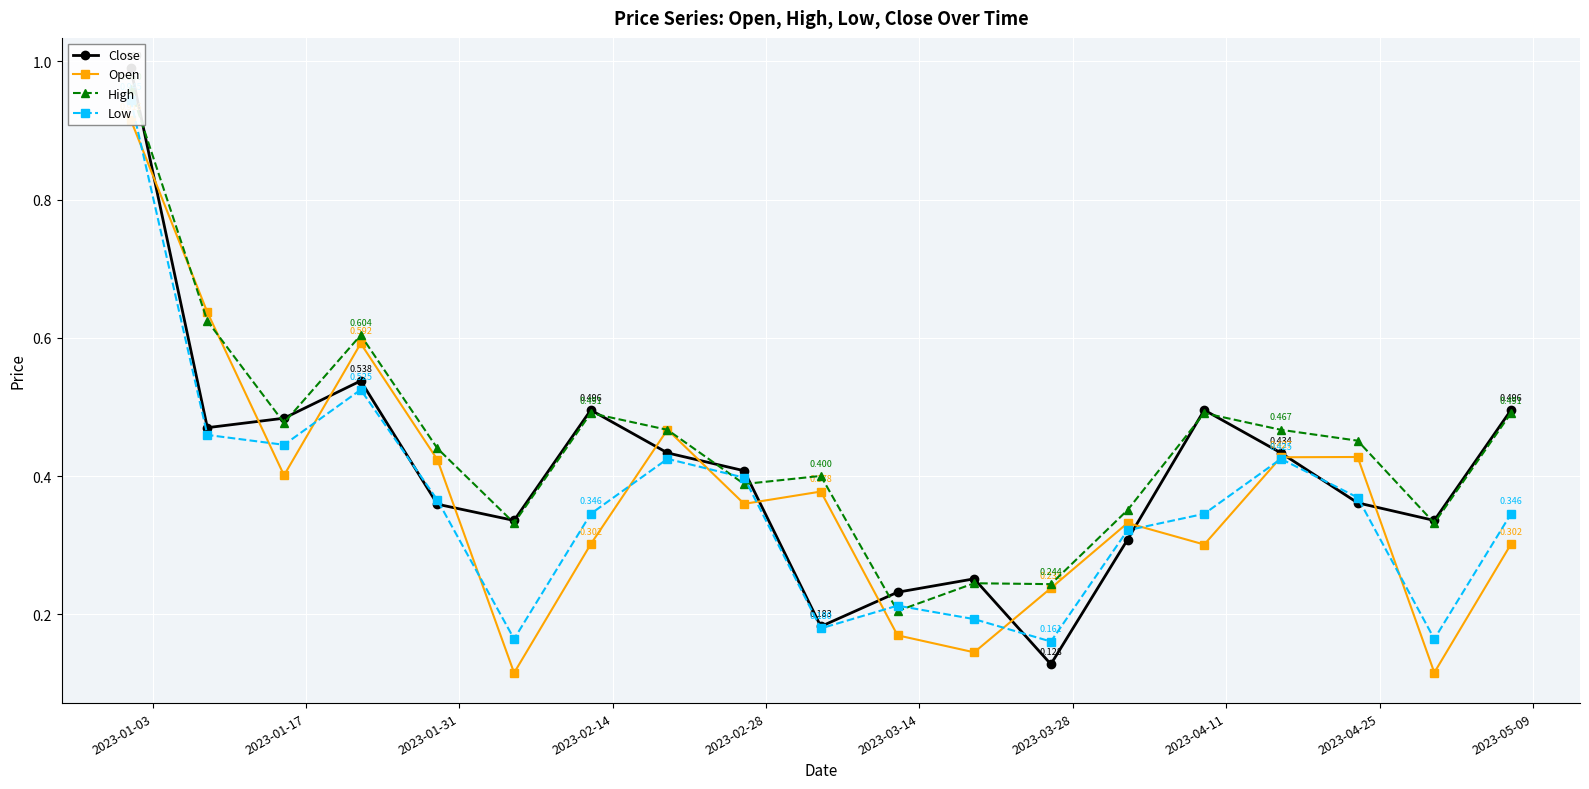

What are all the series names shown in the legend?

Close, Open, High, Low